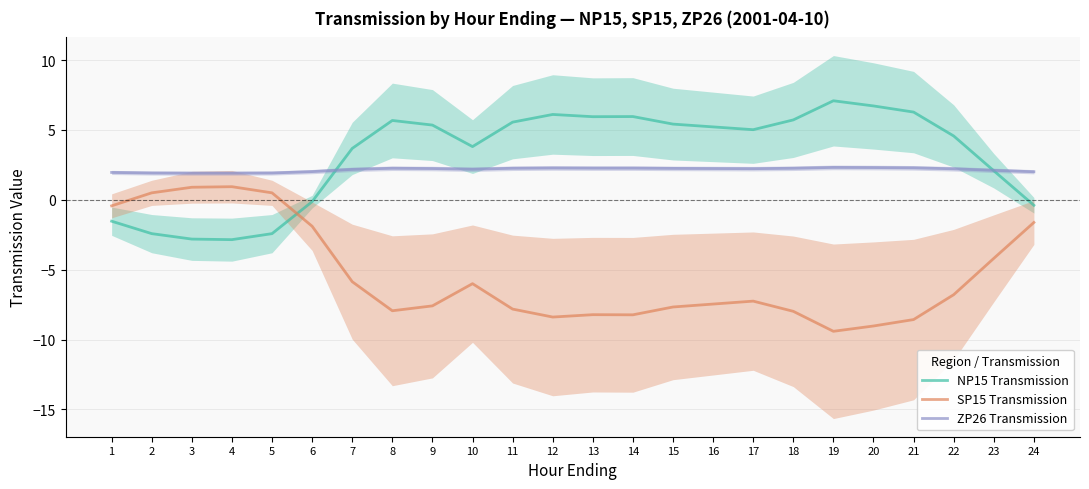

What is the difference between the maximum and minimum values in the ZP26 Transmission series?

0.4